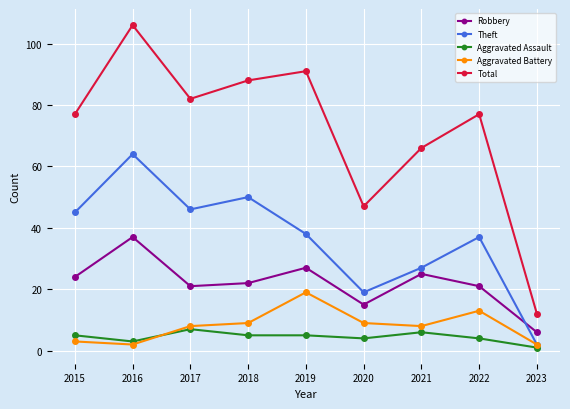

What is the total value across all series at 2017?

164